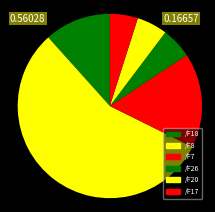

Count the number of slices in the pie.

6